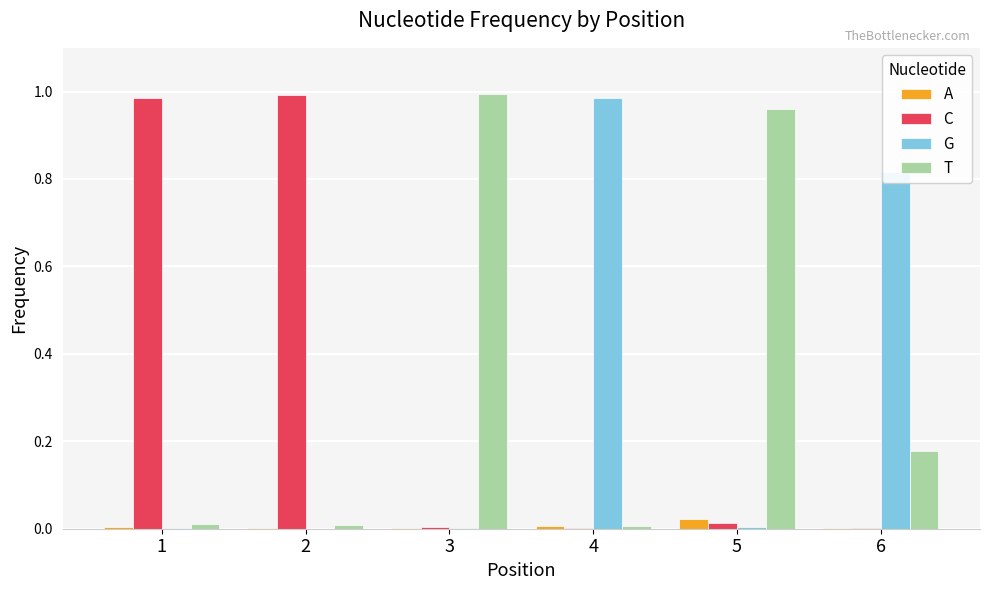

Is it true that T equals 1.4 at 5?

False